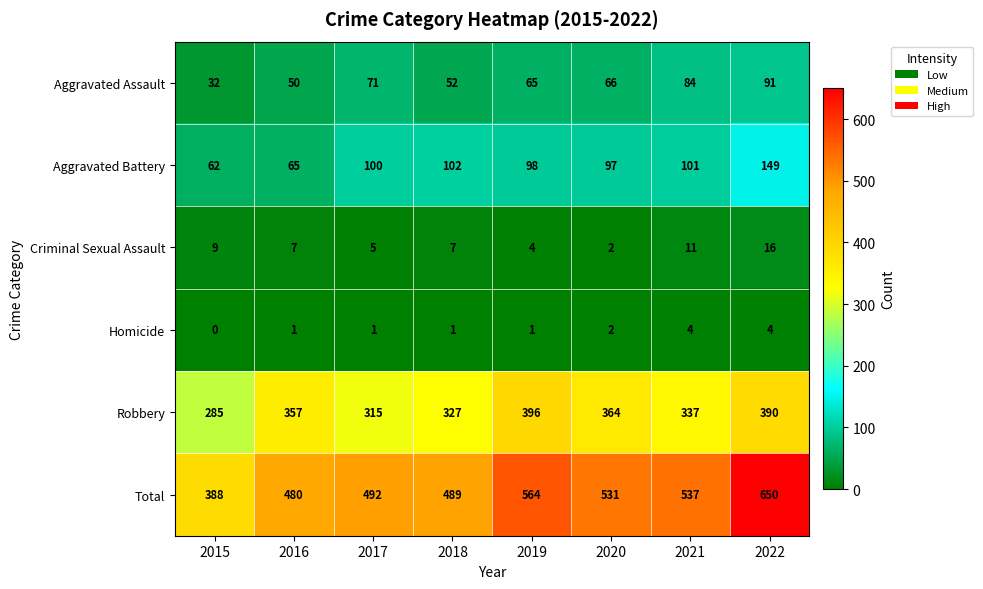

Which label corresponds to the smallest value in the chart?

2015